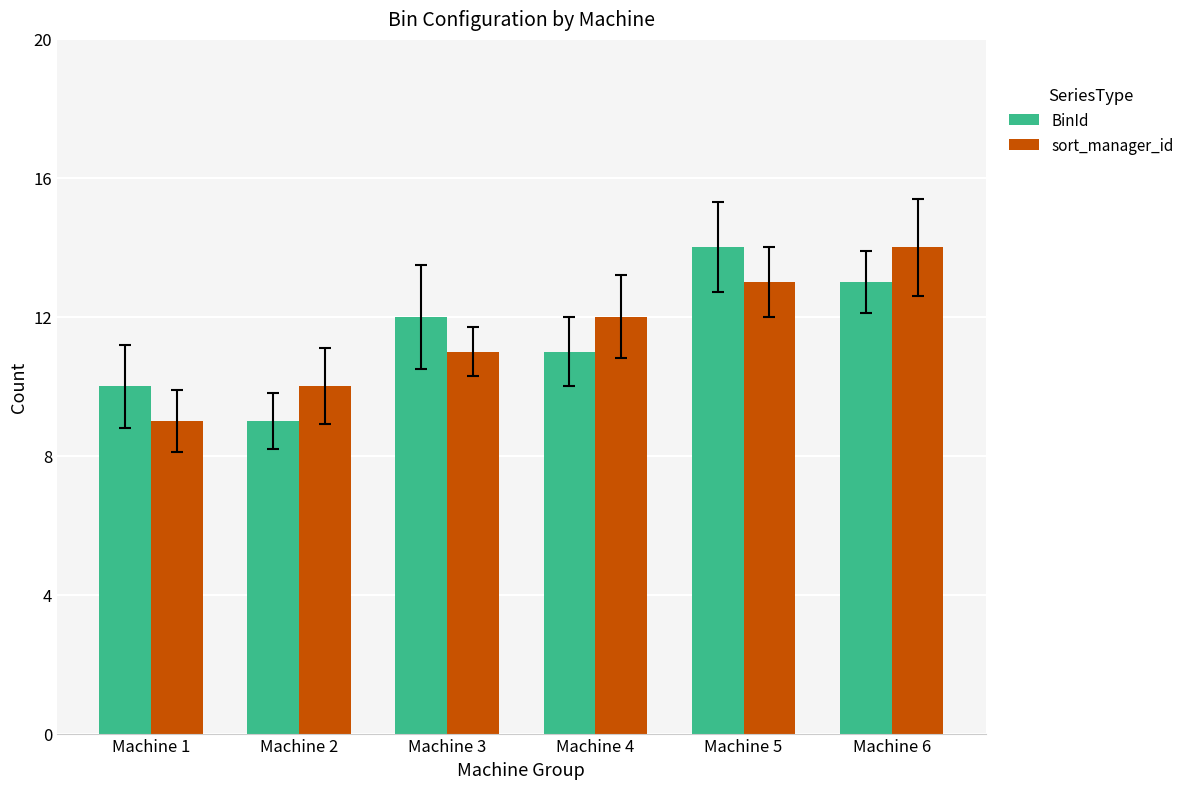

List the labels in order of BinId value, smallest first.

Machine 2, Machine 1, Machine 4, Machine 3, Machine 6, Machine 5